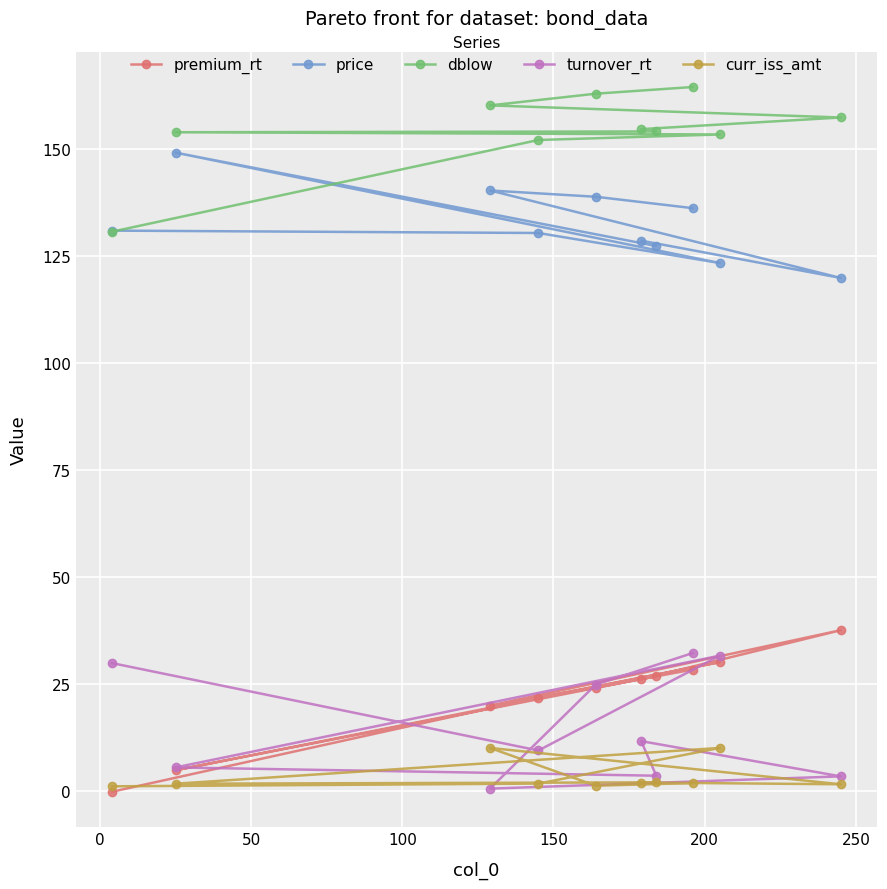

How many data points in price are above 131?

4